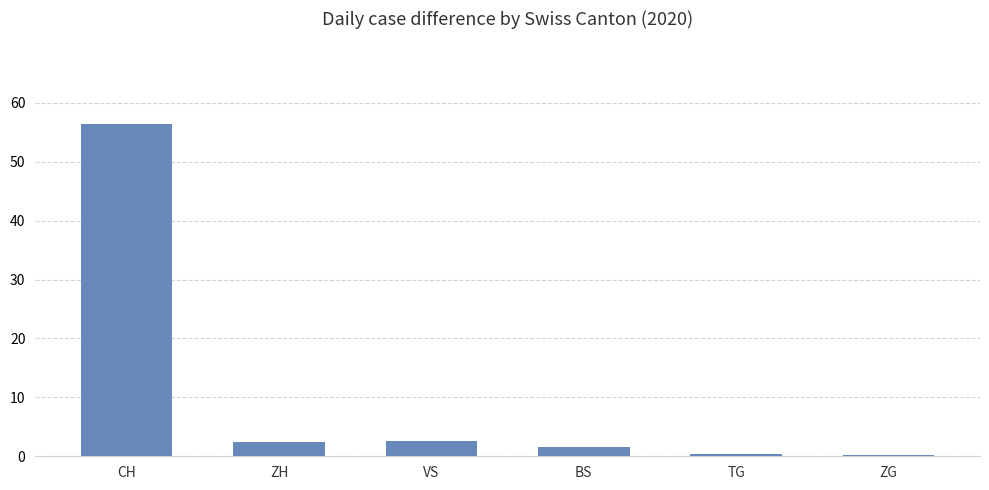

Which has a higher value, ZH or ZG?

ZH